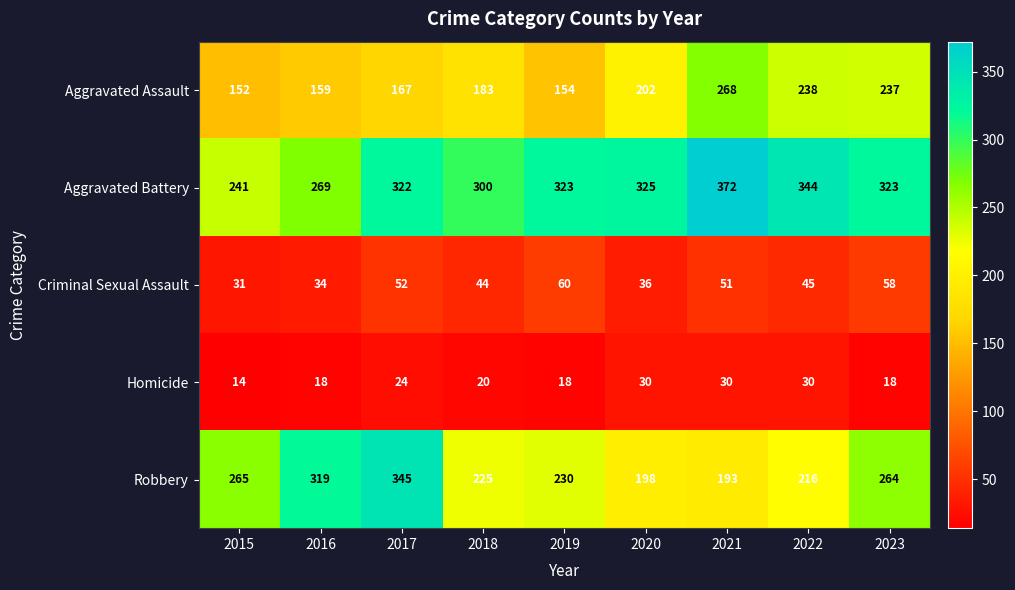

What is the sum of all Homicide values?

202